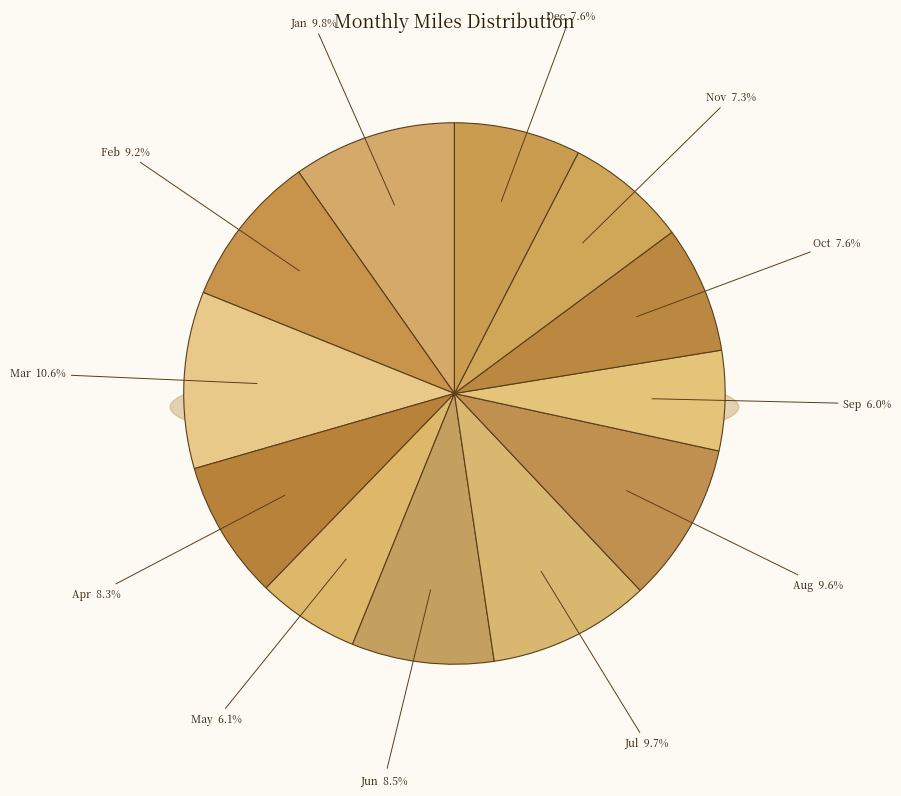

Does Feb account for over 50% of the chart?

No